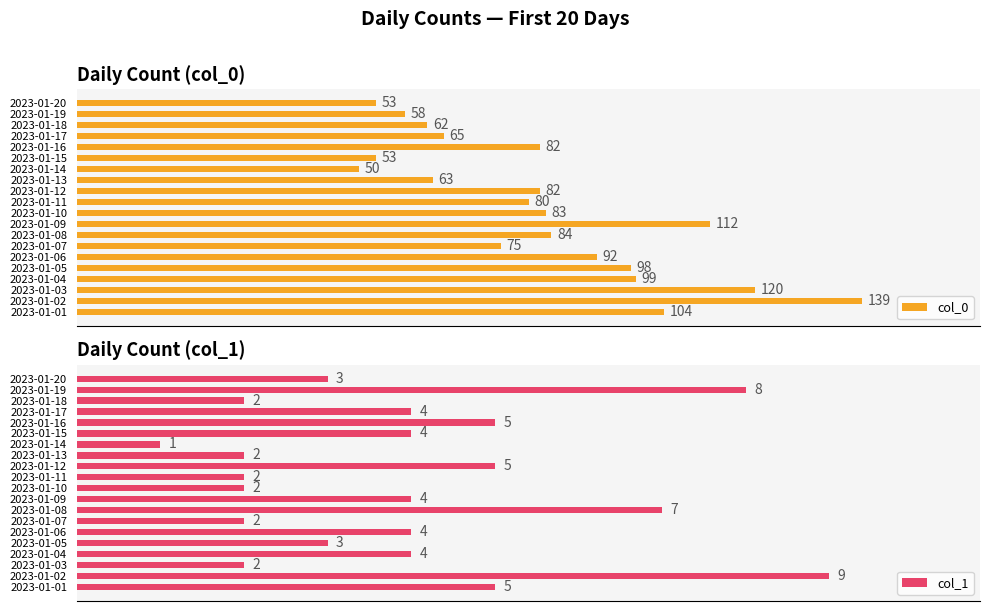

Rank the series by their maximum value, from lowest to highest.

col_1, col_0